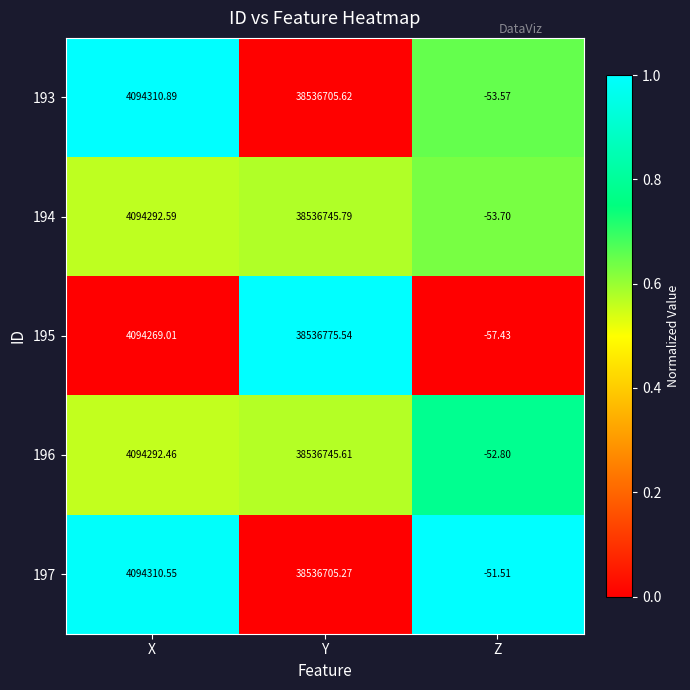

Which label corresponds to the smallest value in the chart?

Z